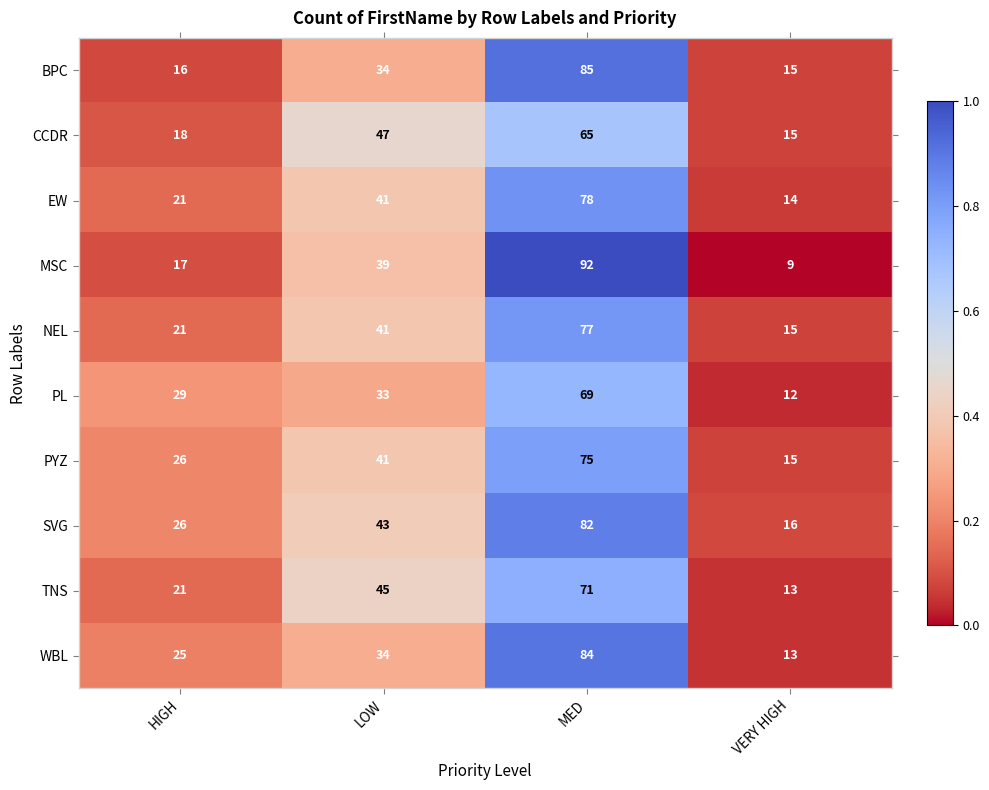

At which category is the sum across all series the highest?

MED